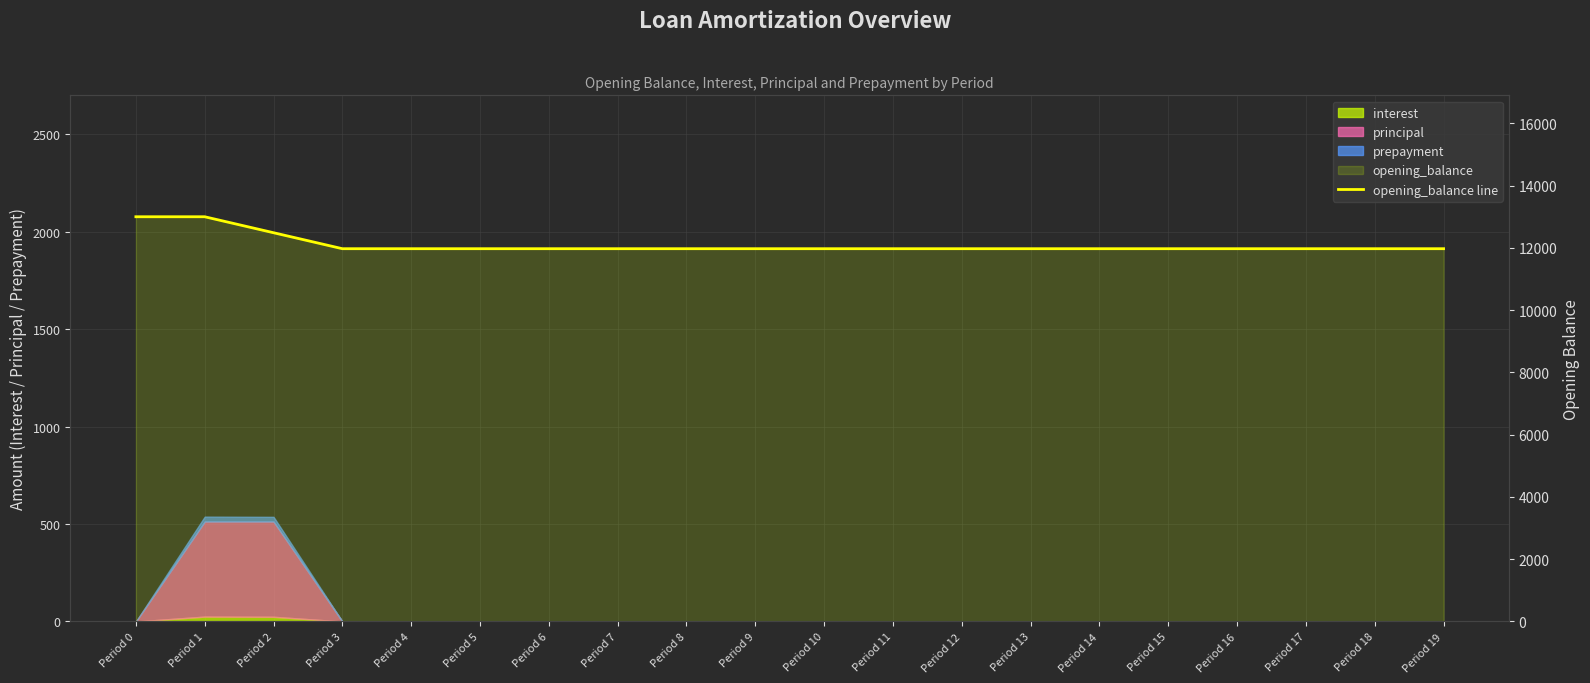

What is the difference between the maximum and minimum values?

1026.2